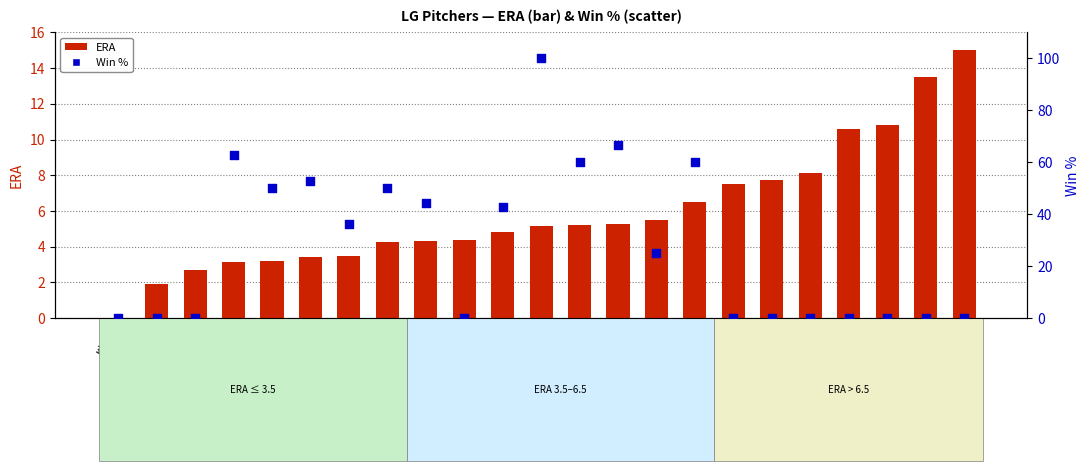

What are all the series names shown in the legend?

ERA, Win %